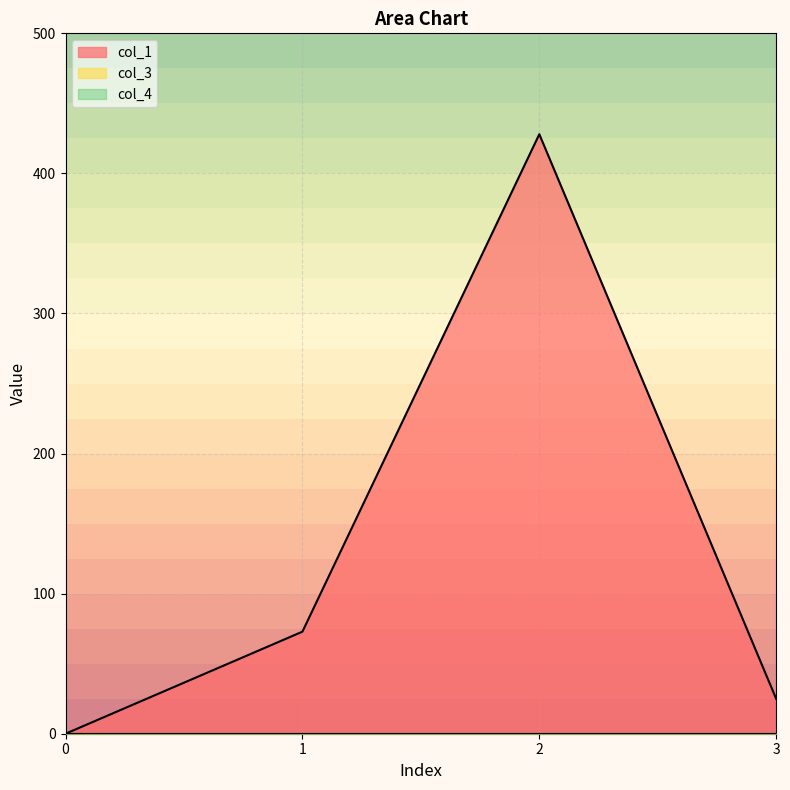

At which label does col_1 reach its peak?

2